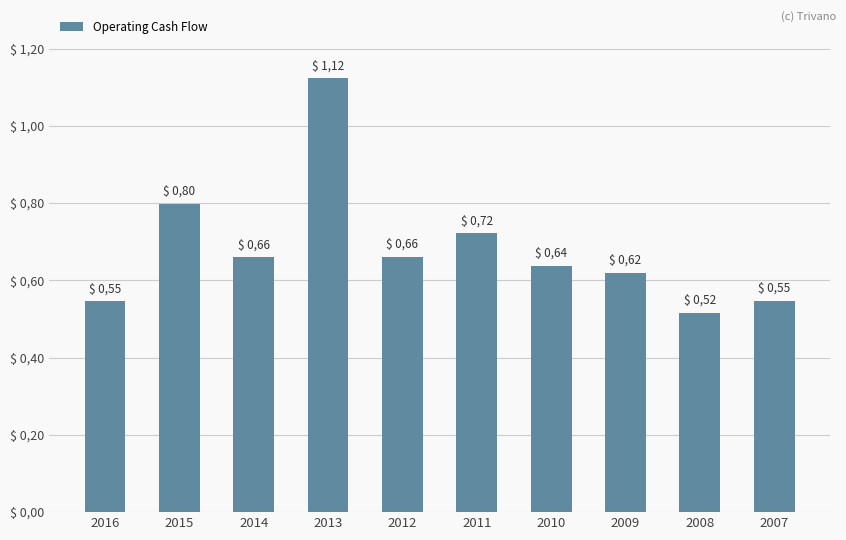

List the labels in order of value, smallest first.

2008, 2016, 2007, 2009, 2010, 2014, 2012, 2011, 2015, 2013